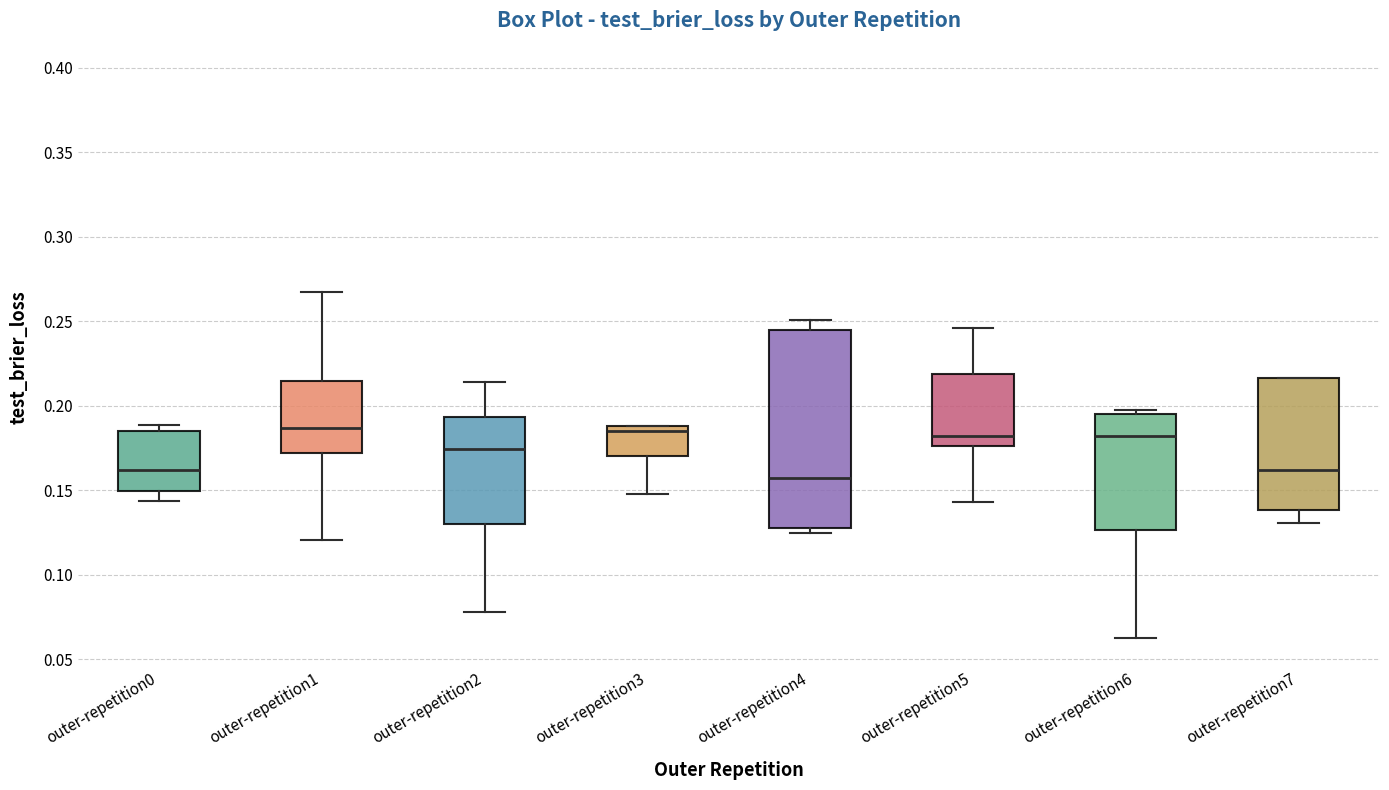

Reading left to right, read every box against the y-axis: the position of its median line, the range the box covers, and the ends of its whiskers. The values are not printed on the chart, so give them approximately, as read against the axis.

outer-repetition0: median 0.160, box 0.150 to 0.185, whiskers 0.145 to 0.190
outer-repetition1: median 0.185, box 0.170 to 0.215, whiskers 0.120 to 0.265
outer-repetition2: median 0.175, box 0.130 to 0.195, whiskers 0.080 to 0.215
outer-repetition3: median 0.185, box 0.170 to 0.190, whiskers 0.150 to 0.190
outer-repetition4: median 0.155, box 0.125 to 0.245, whiskers 0.125 (just below the box's lower edge) to 0.250
outer-repetition5: median 0.180, box 0.175 to 0.220, whiskers 0.145 to 0.245
outer-repetition6: median 0.180, box 0.125 to 0.195, whiskers 0.060 to 0.195 (just above the box's upper edge)
outer-repetition7: median 0.160, box 0.140 to 0.215, whiskers 0.130 to 0.215